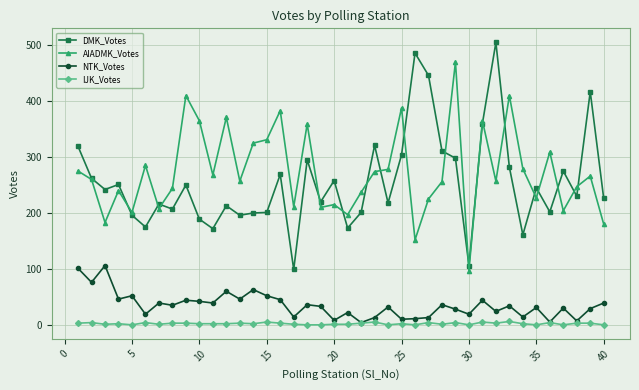

What is the sum of all IJK_Votes values?

88